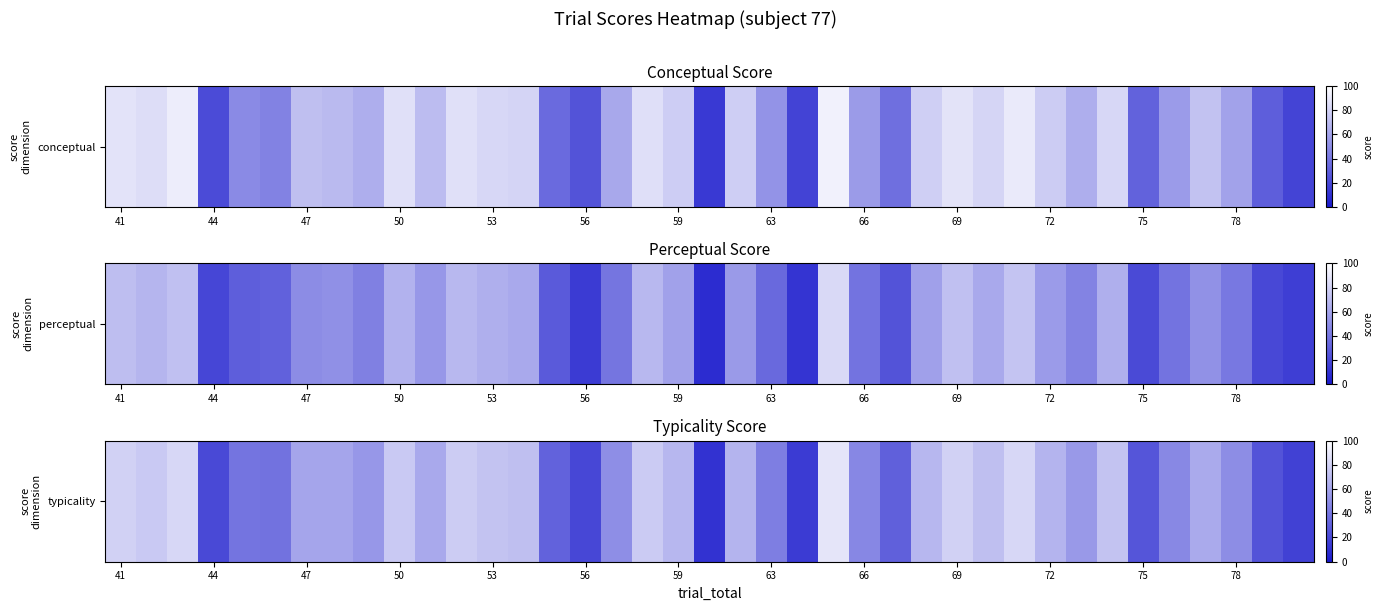

The chart shows a value of 124.0 at 75. True or false?

False